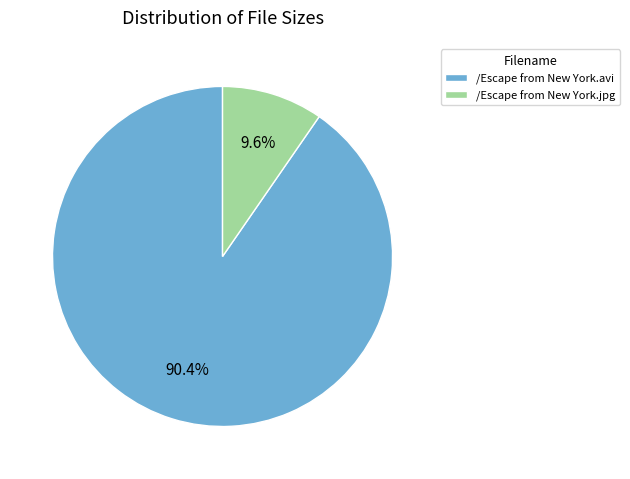

The /Escape from New York.avi slice represents 90% of the pie. True or false?

True